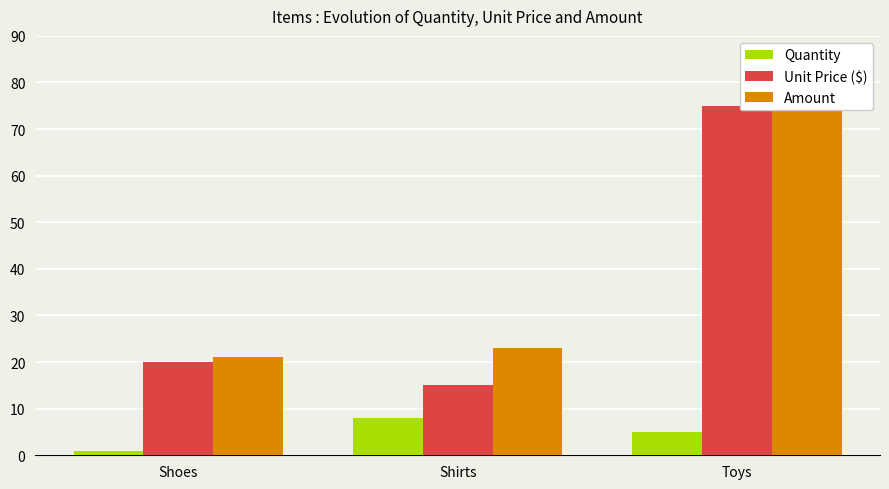

What is the label of the 1st bar from the left?

Shoes